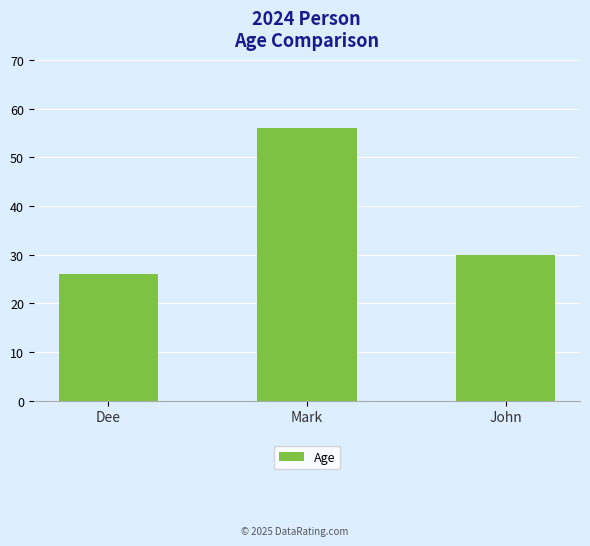

Does the chart contain stacked bars?

No